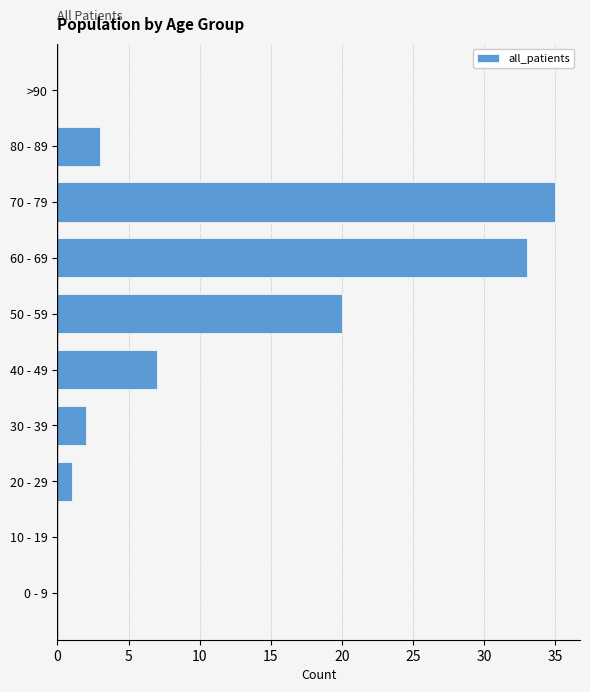

What is the maximum value shown in the chart?

35